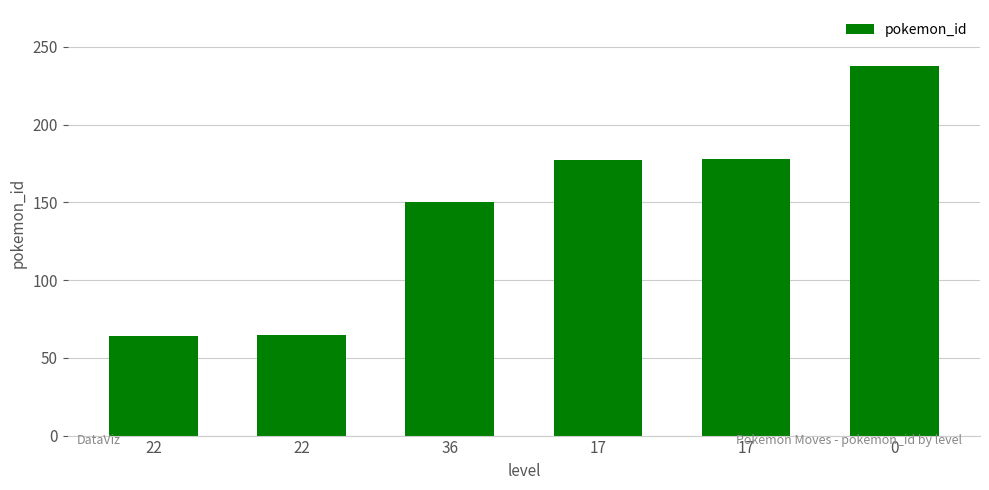

At which label does the data first exceed 177?

17